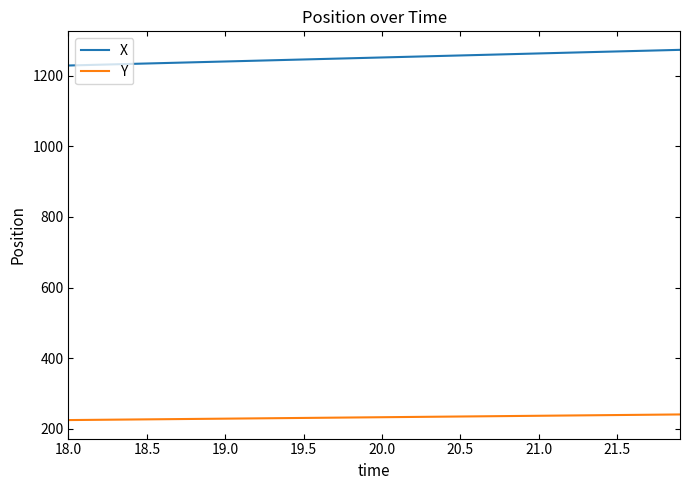

List the series in order of their peak value, lowest first.

Y, X